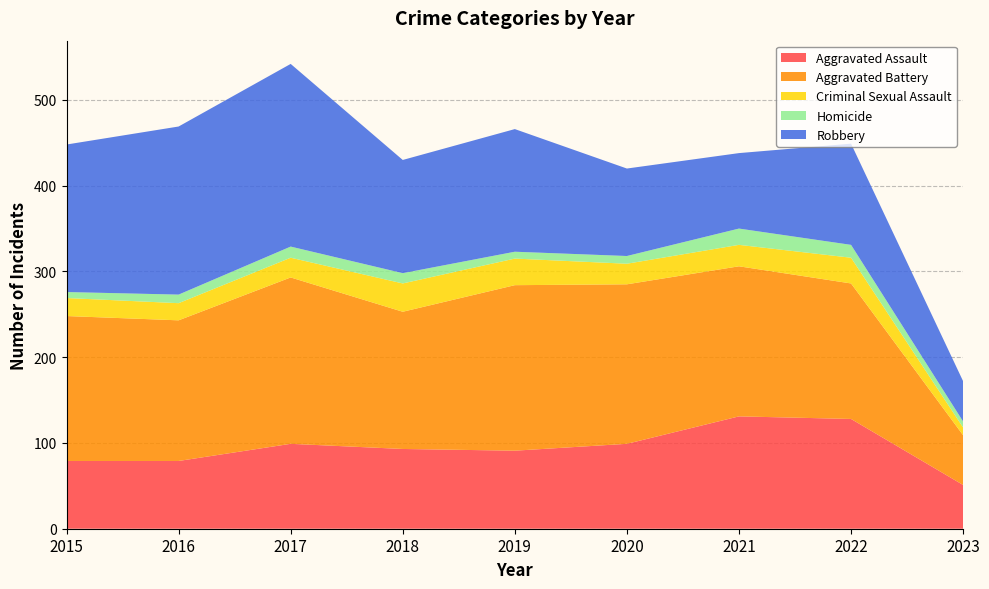

Reading right to left, what are all the values shown in this chart?

Aggravated Assault: 51	128	131	99	91	93	99	79	79
Aggravated Battery: 58	158	175	186	193	160	194	164	169
Criminal Sexual Assault: 9	30	25	24	31	33	23	20	21
Homicide: 7	15	19	9	8	12	13	10	7
Robbery: 47	118	88	102	143	132	213	196	172